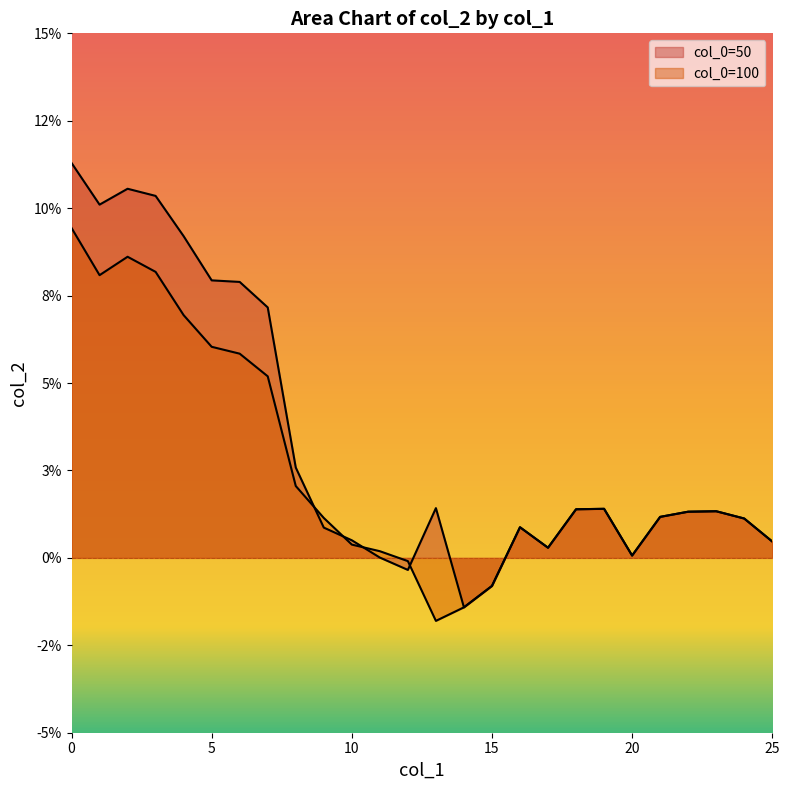

Between which two adjacent categories do col_0=50 and col_0=100 first intersect?

8 and 9